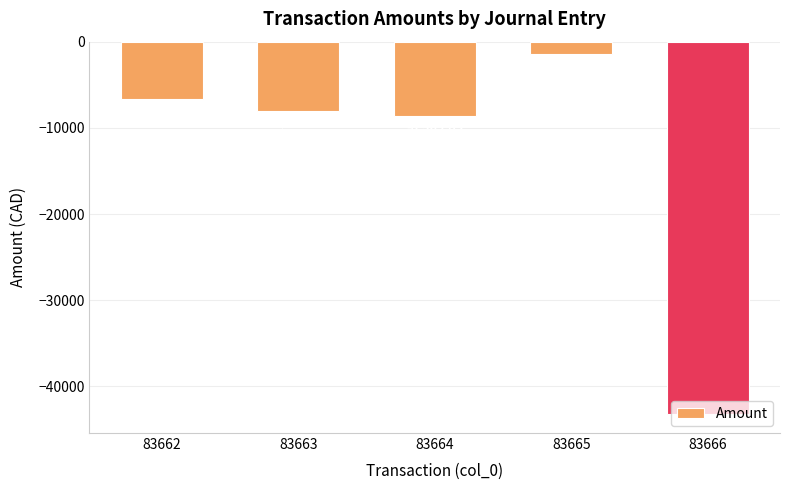

What is the approximate value at 83663?

-8055.6